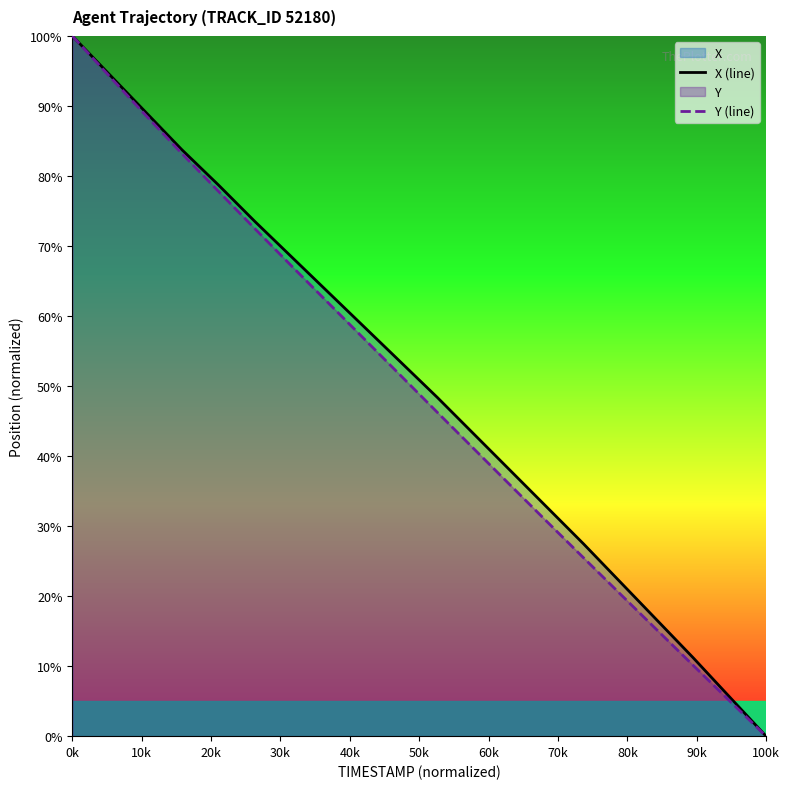

What is the value of the X (line) point at the 18th from the left?

11.2